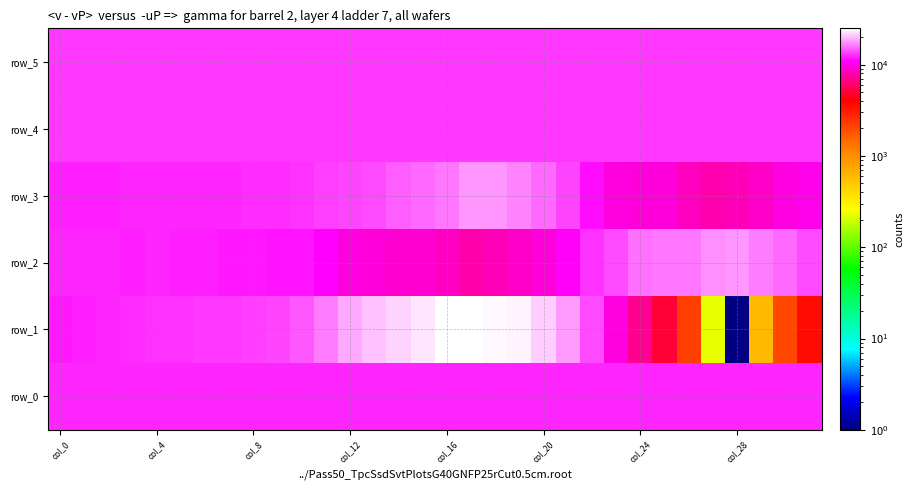

Which series has the largest total across all categories?

row_1